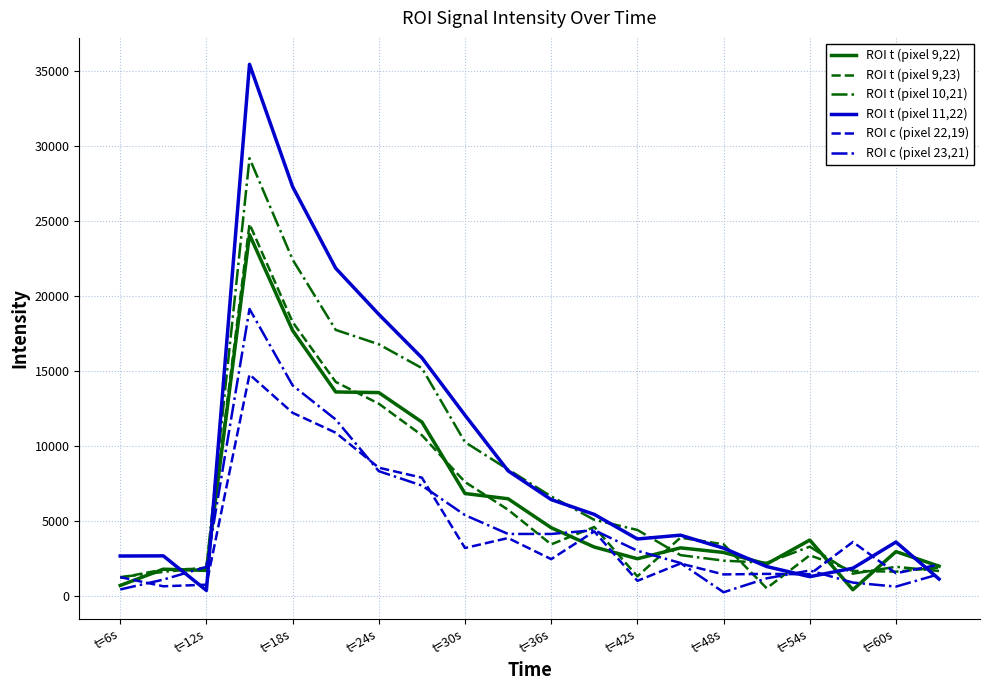

What is the minimum value for ROI t (pixel 10,21)?

1266.7